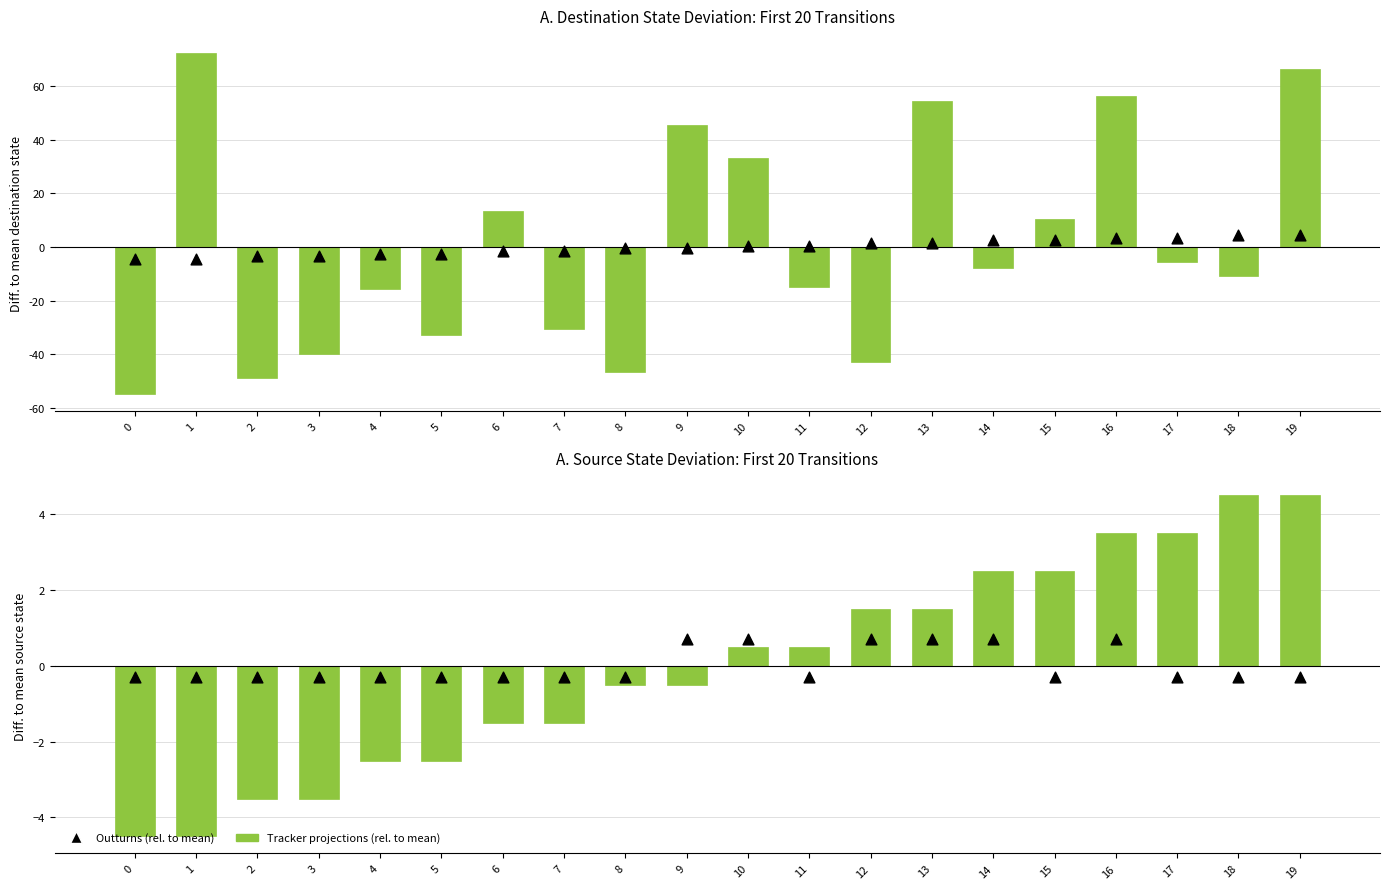

What is the total value across all series at 5?

-2.8